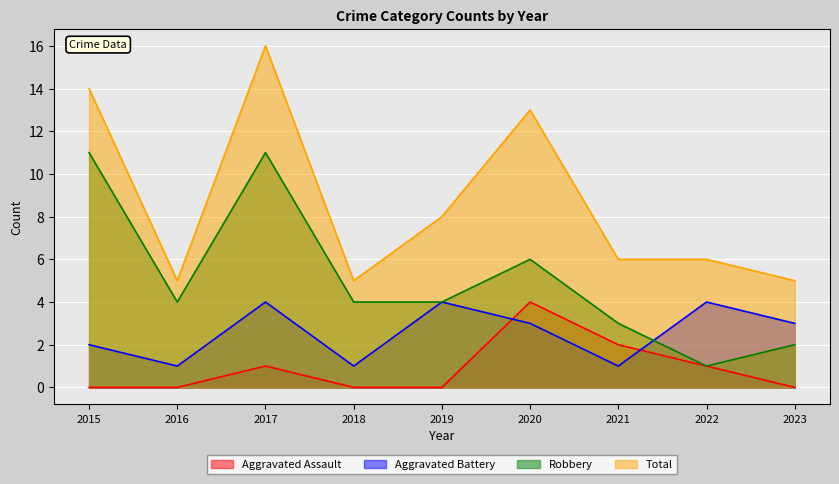

What is the lowest value of the Robbery series?

1